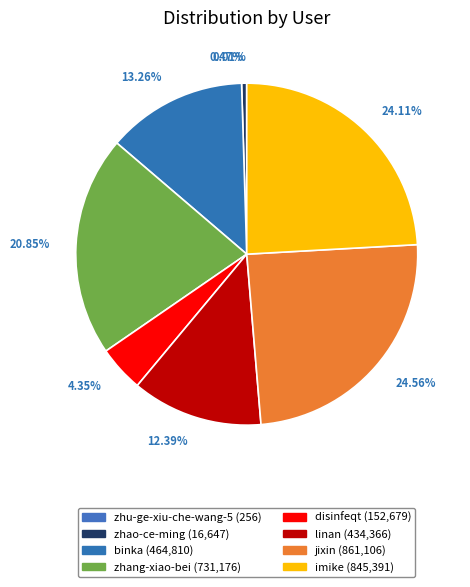

What percentage is NOT represented by linan?

87.6%